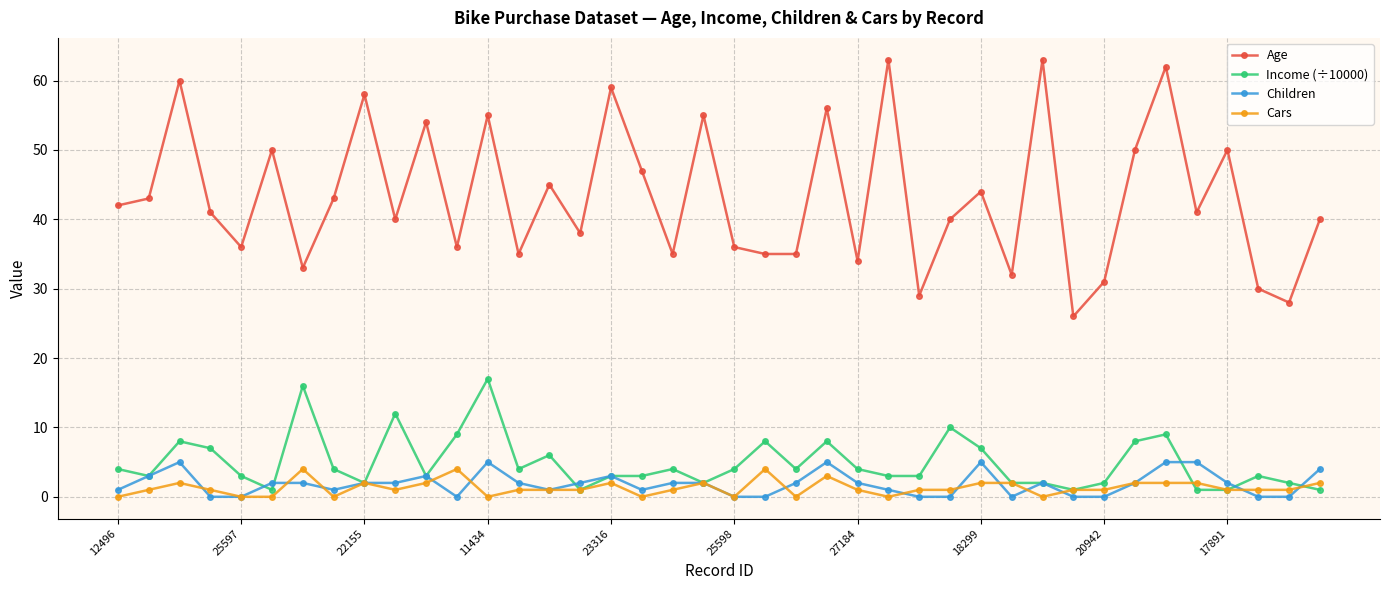

What is the average value of the Age series?

43